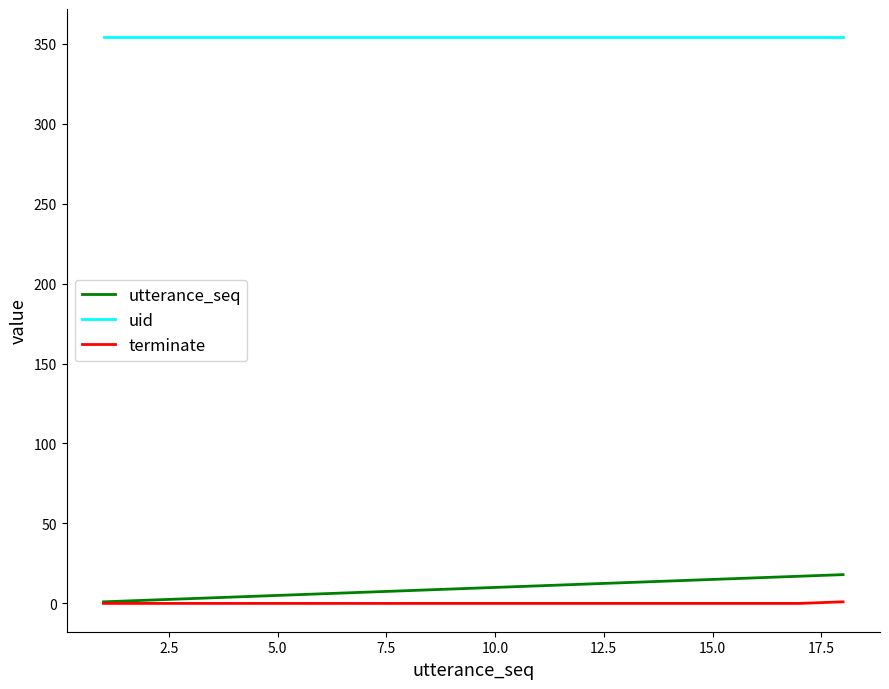

Rank the series by their maximum value, from lowest to highest.

terminate, utterance_seq, uid